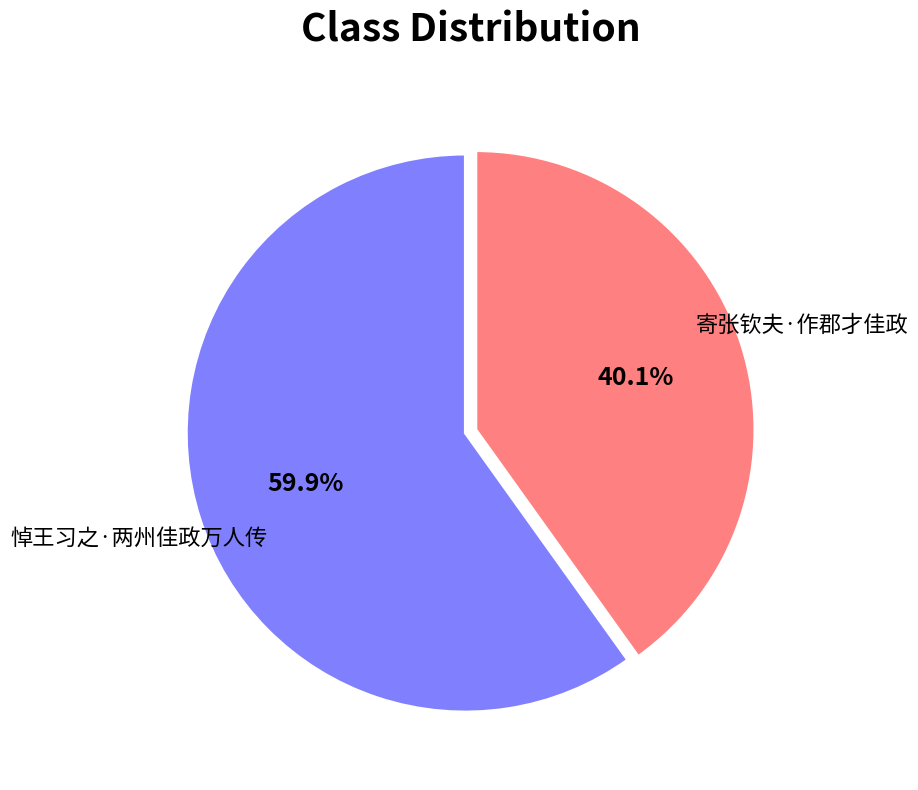

Count the number of slices in the pie.

2